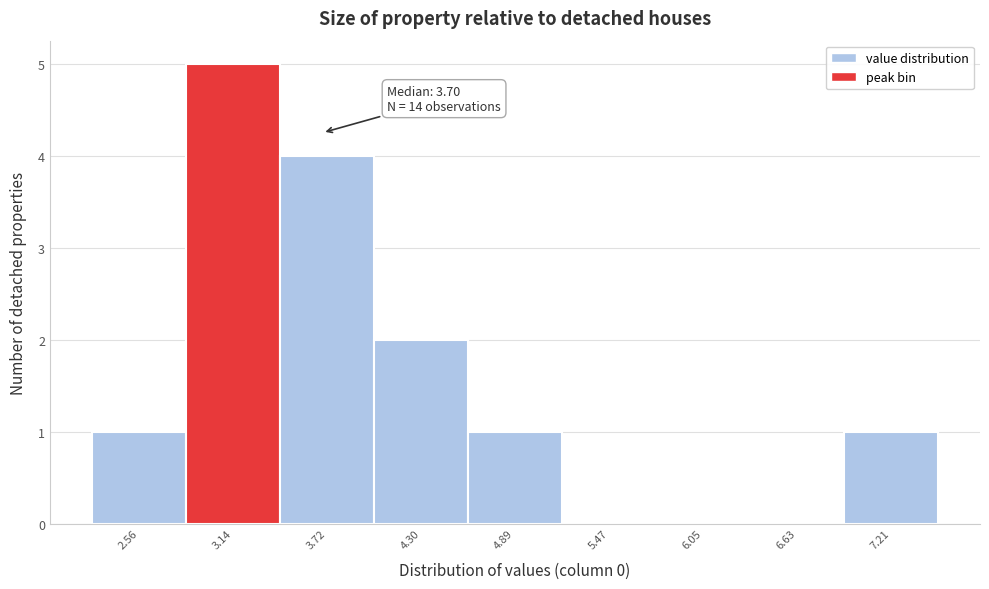

Over which range of the x-axis is the bar tallest?

2.9 to 3.4